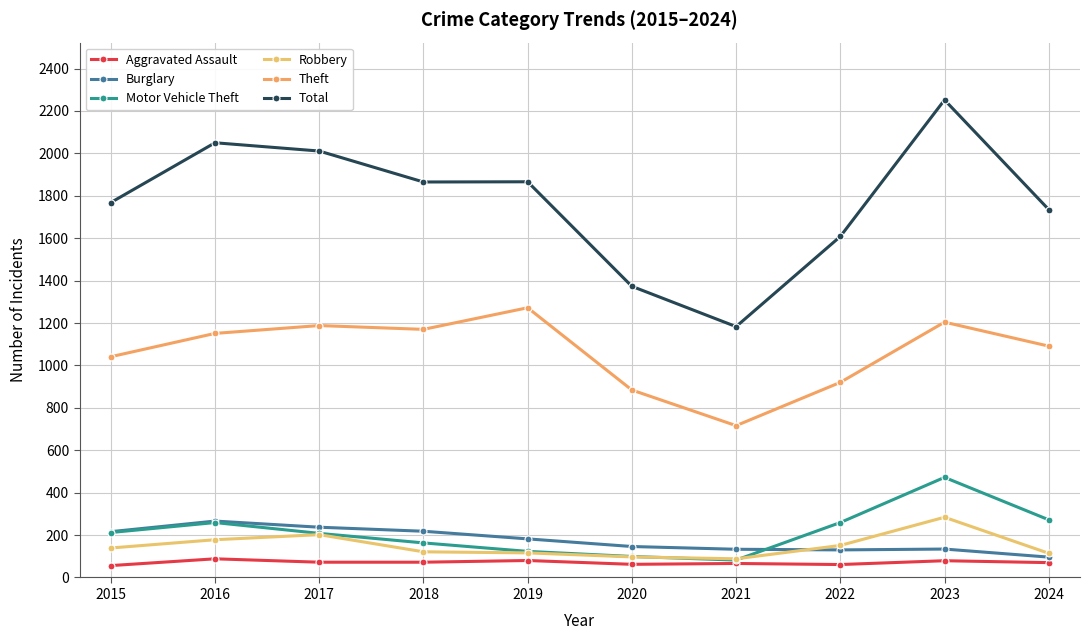

How many values in the Motor Vehicle Theft series are below 212?

5